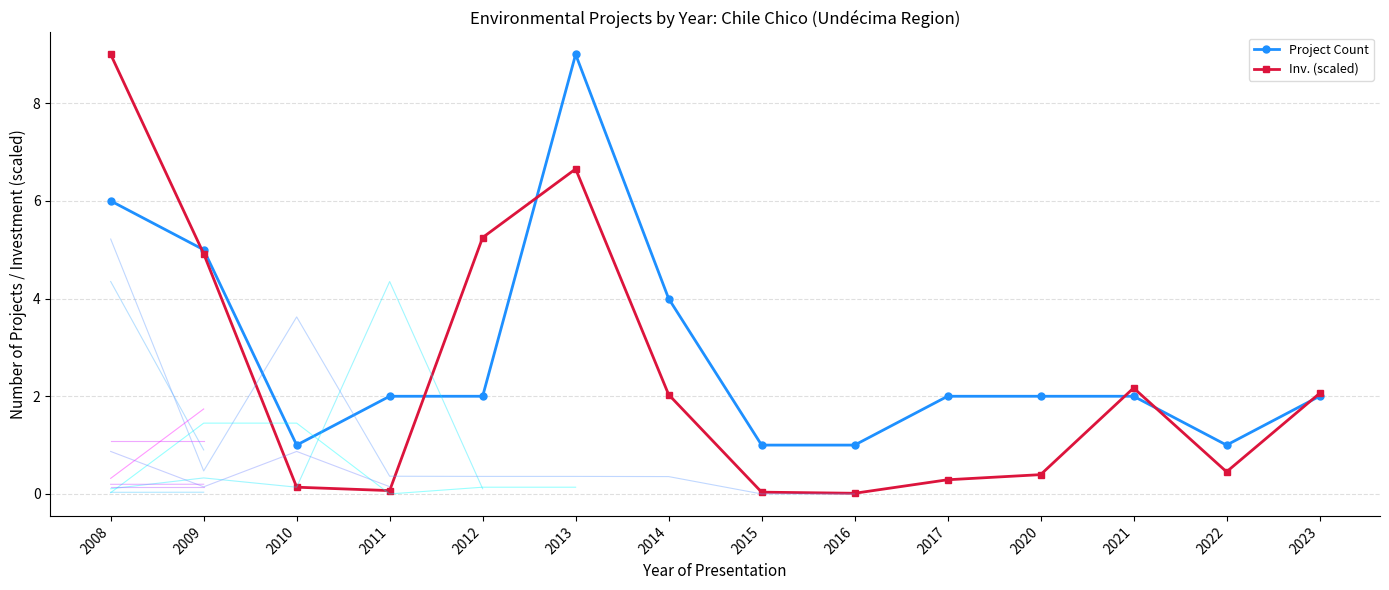

Is it true that Project Count equals 10.3 at 2008?

False